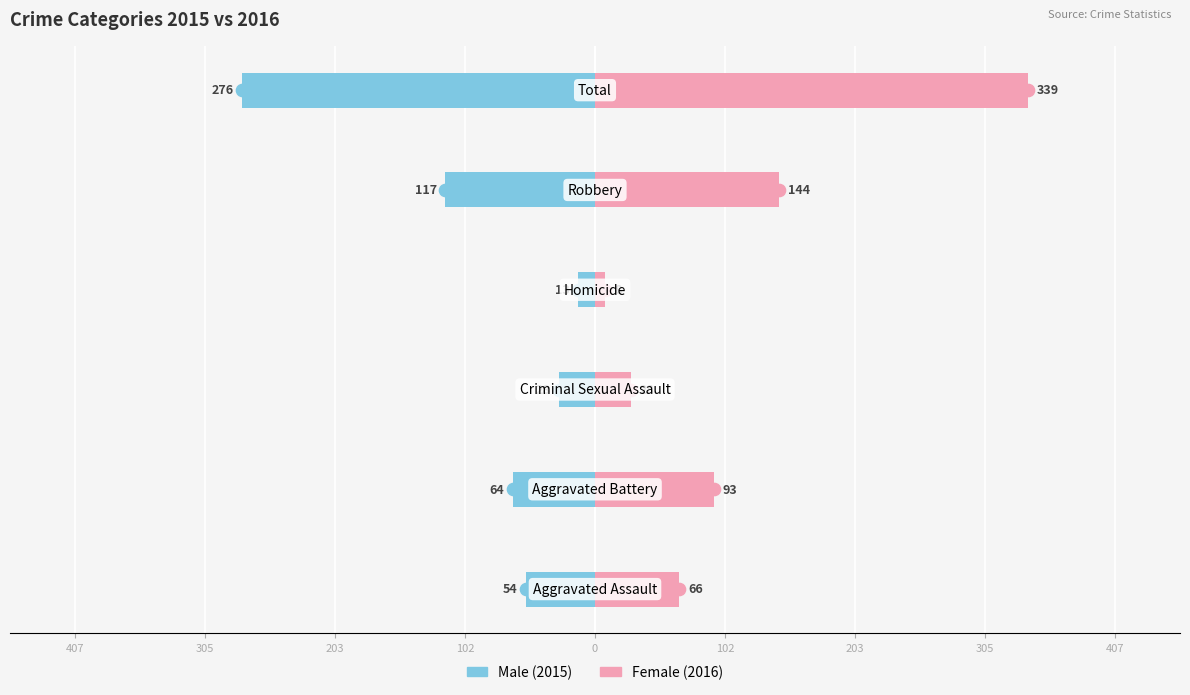

What is the sum of all Male values?

-552